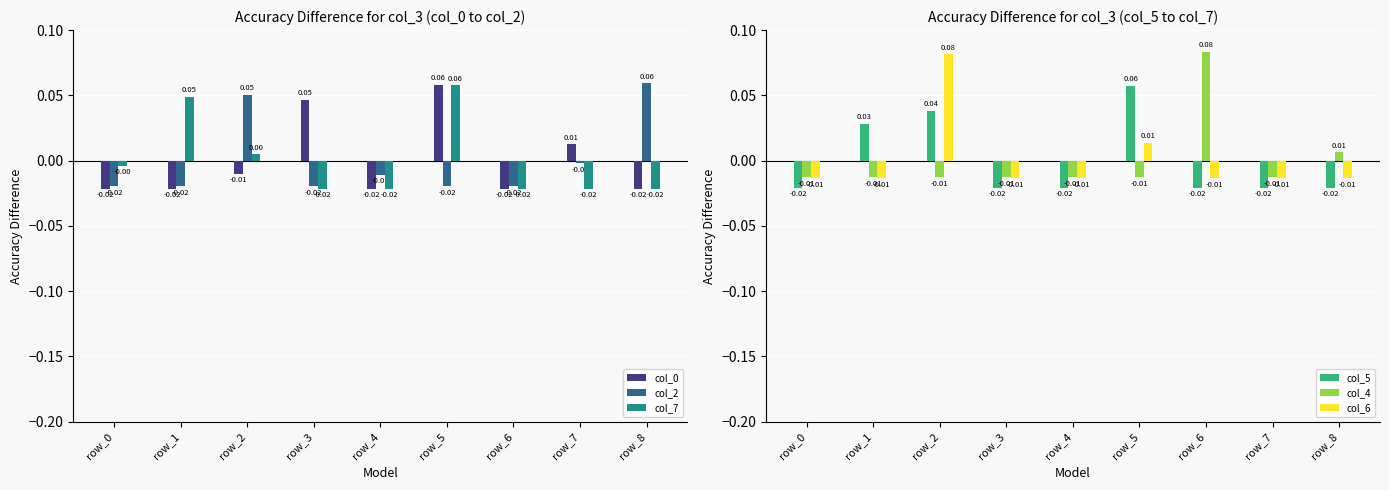

Which has a higher value, row_8 or row_0?

row_8